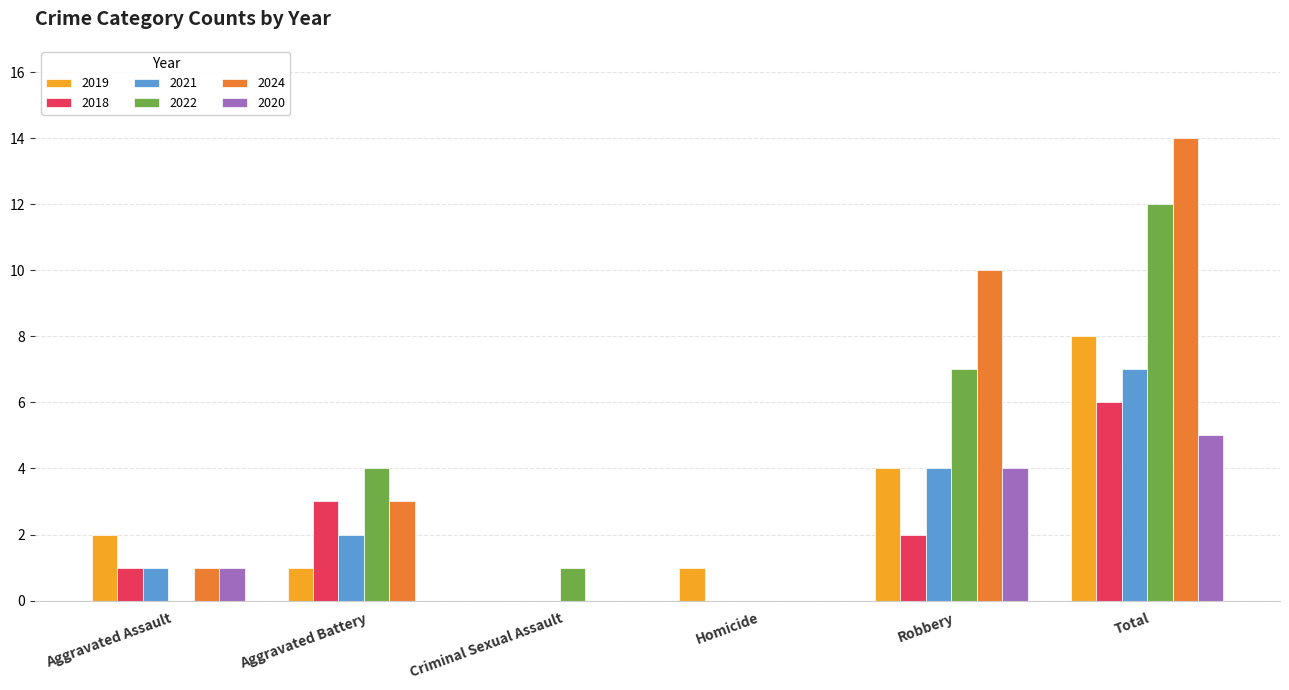

Which series has the widest spread of values?

2024